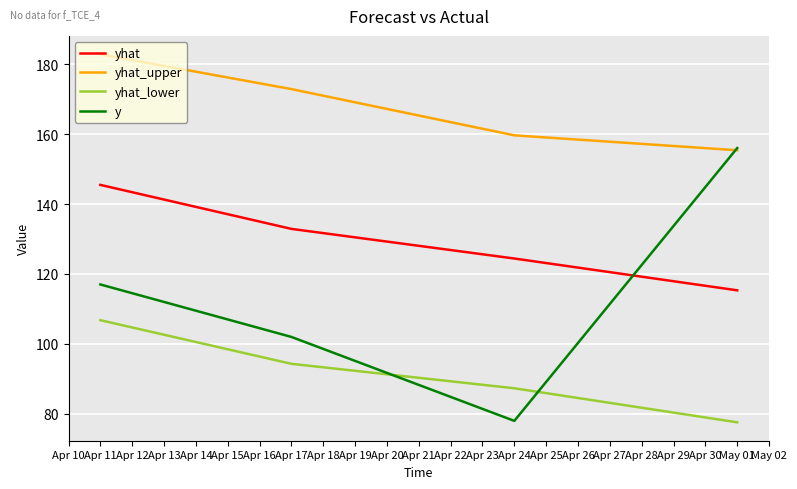

Where is y nearest to the value 117?

Apr 11